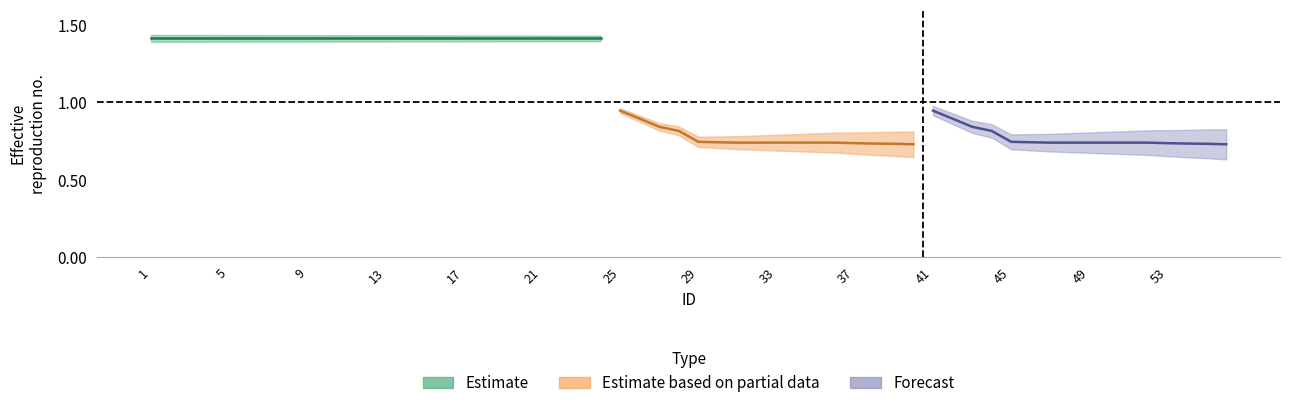

What is the average value of the Estimate based on partial data series?

0.8